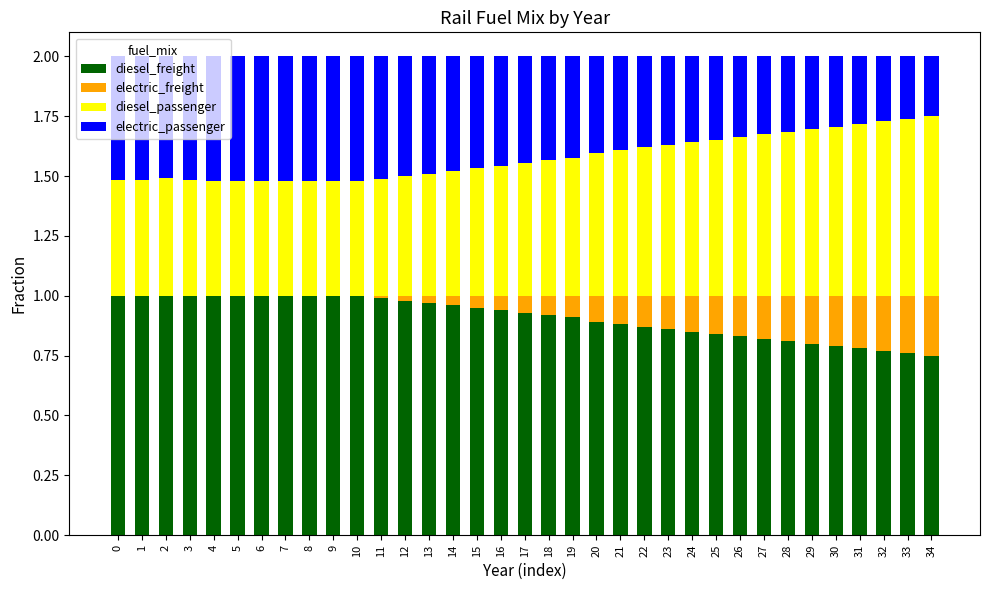

What is the total value across all series at 18?

2.0